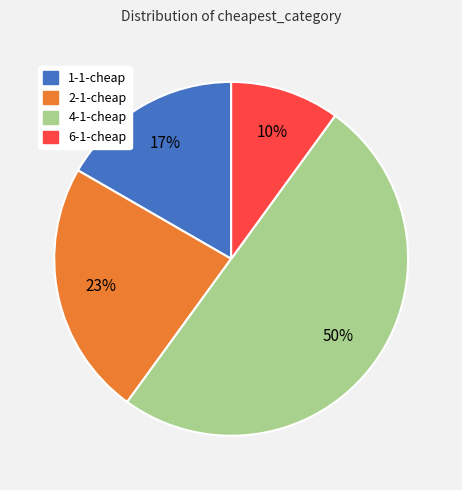

What is the ratio of the value at 1-1-cheap to the value at 6-1-cheap?

1.7